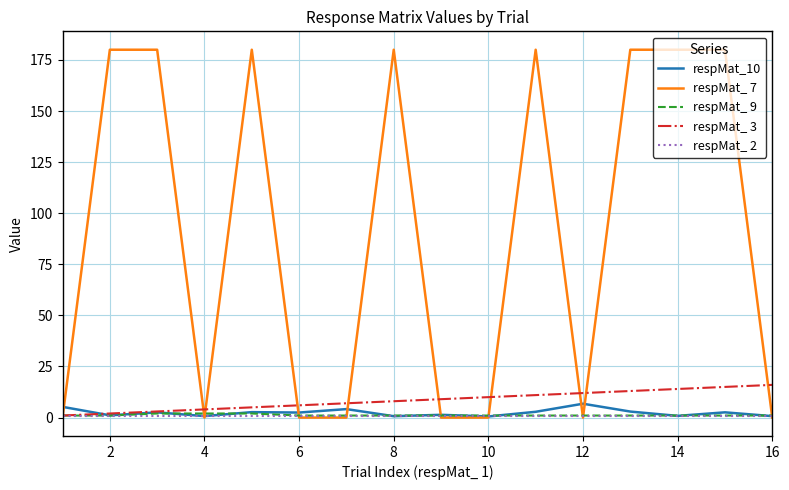

Which series has the largest total across all categories?

respMat_ 7